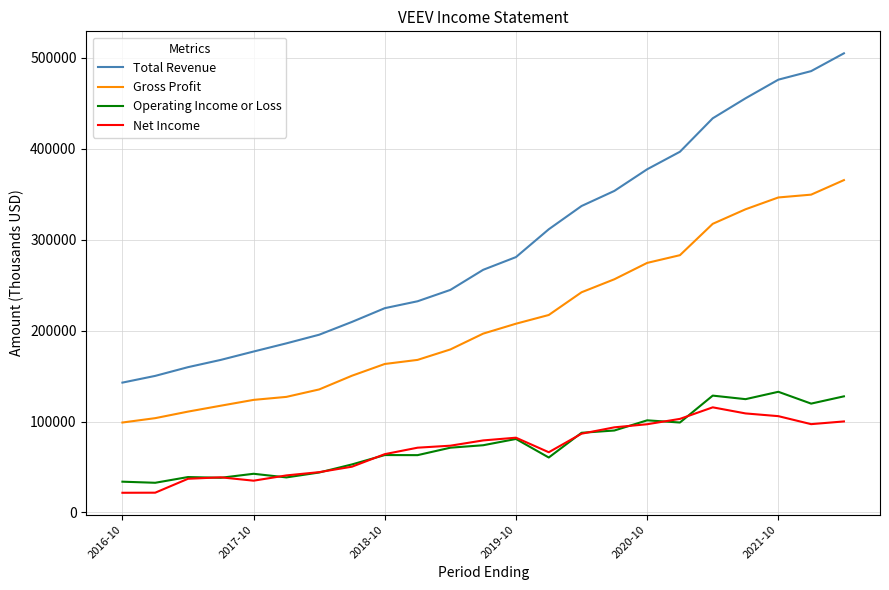

What is the difference between the maximum and minimum values in the Net Income series?

94000